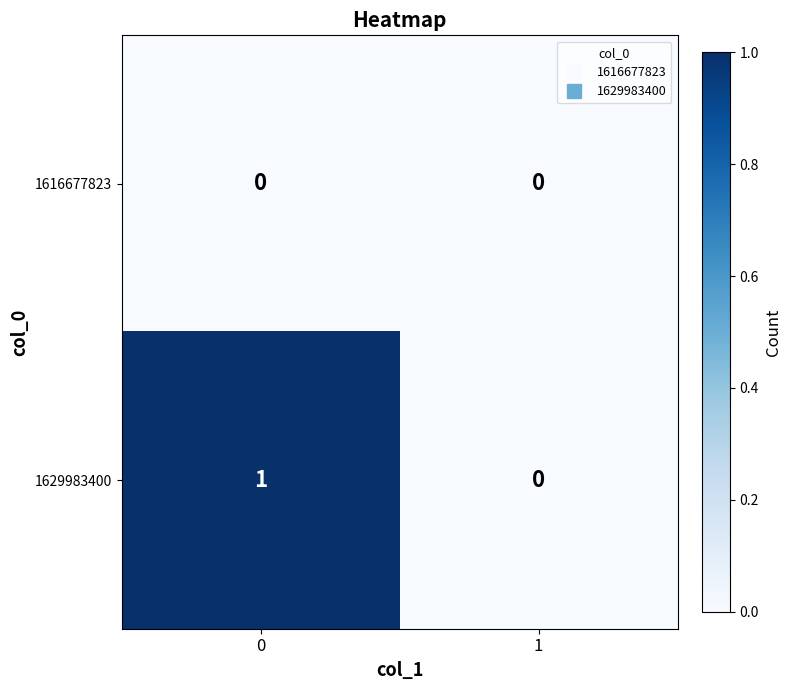

The value of 1616677823 at 0 is 0. True or false?

True